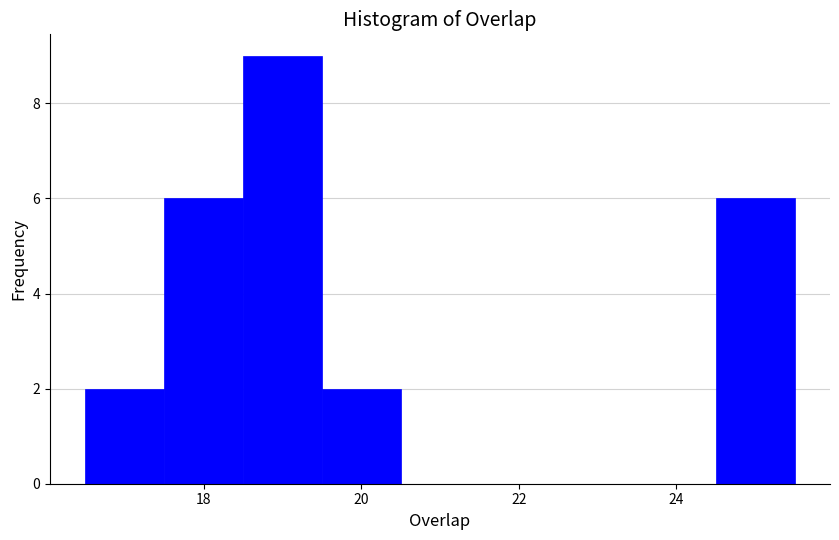

How tall is the bar that spans 16.5 to 17.5 on the x-axis? Neither the bar edges nor the heights are printed on the chart, so give them approximately, as read against the axes.

2